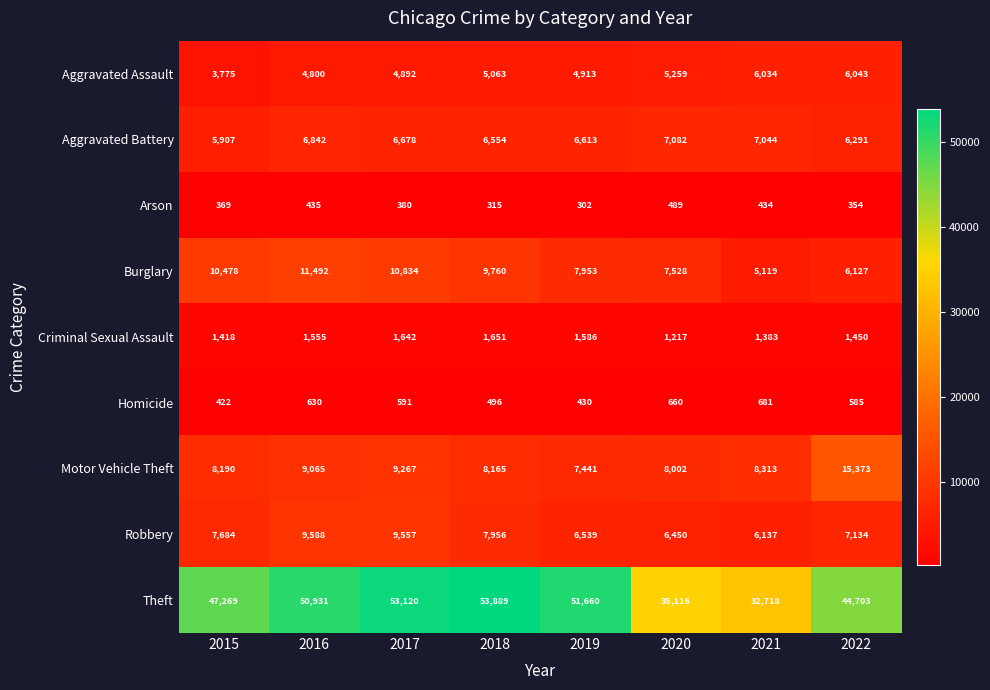

At 2016, list the series in order from largest to smallest.

Theft, Burglary, Robbery, Motor Vehicle Theft, Aggravated Battery, Aggravated Assault, Criminal Sexual Assault, Homicide, Arson